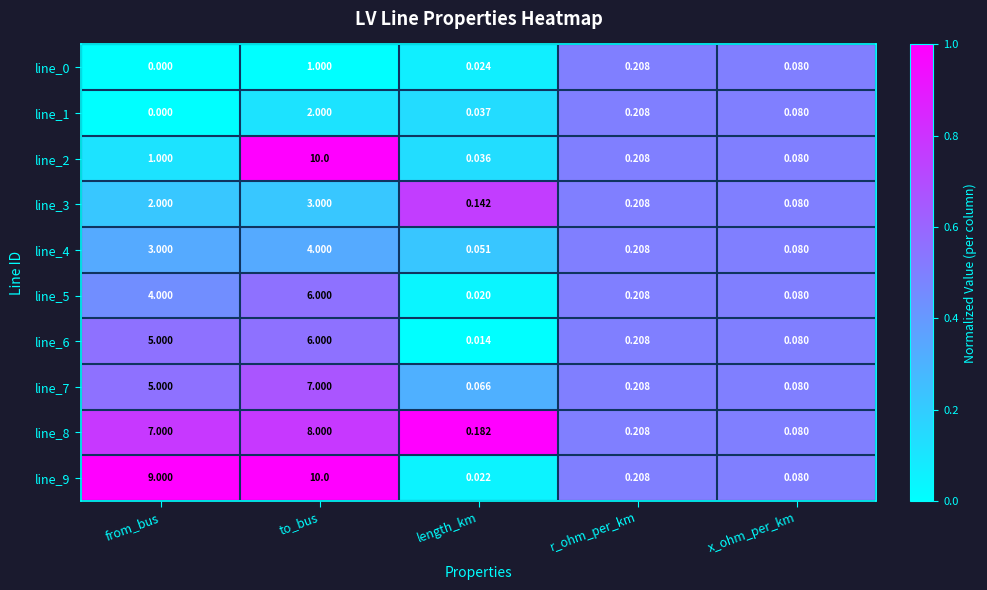

Is the value of line_3 at to_bus greater than the value of line_2 at r_ohm_per_km?

Yes